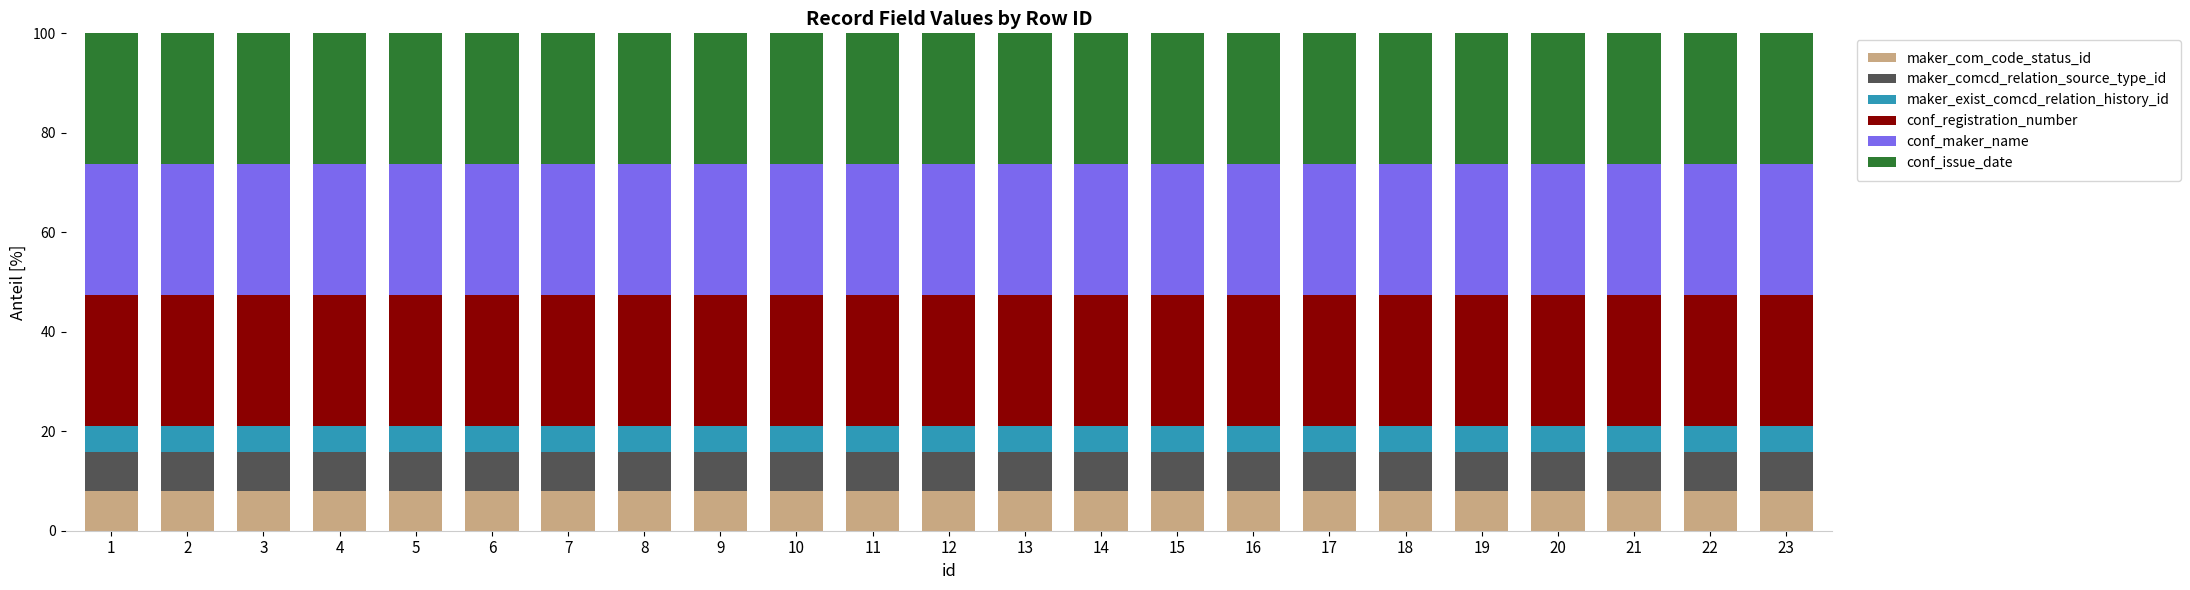

What is the total value across all series at 2?

100.0